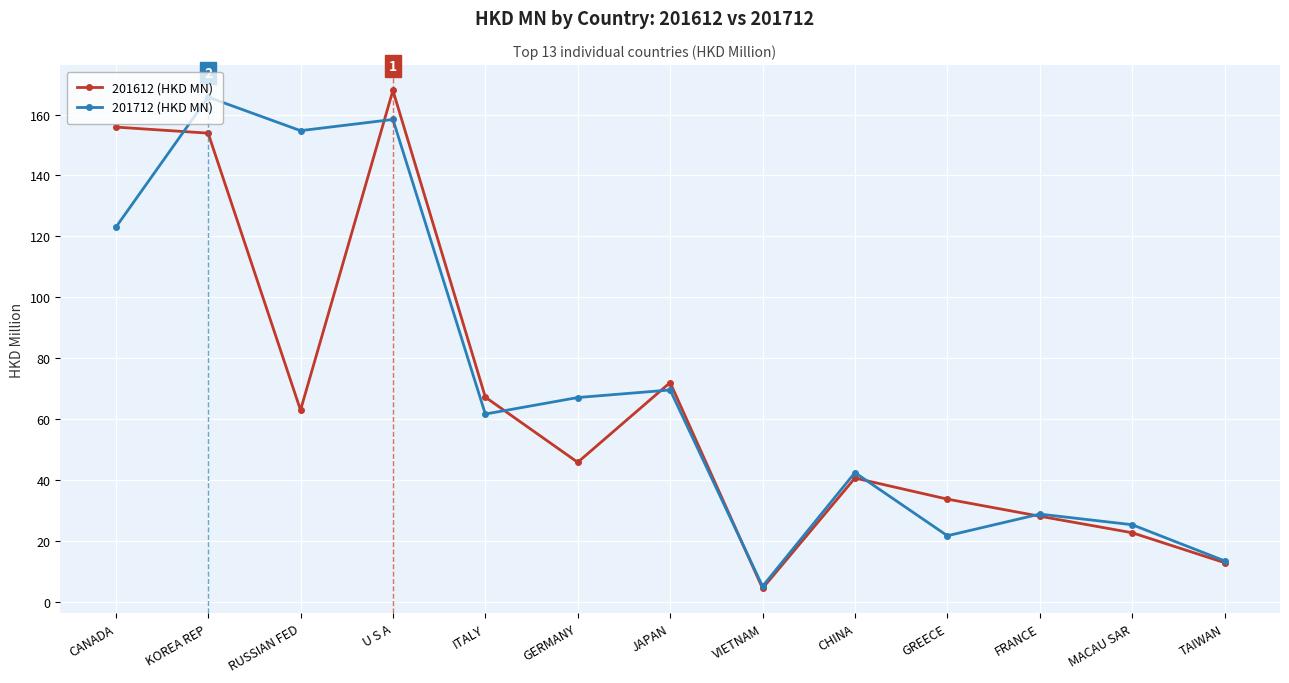

At which label does 201712 (HKD MN) first exceed 61?

CANADA